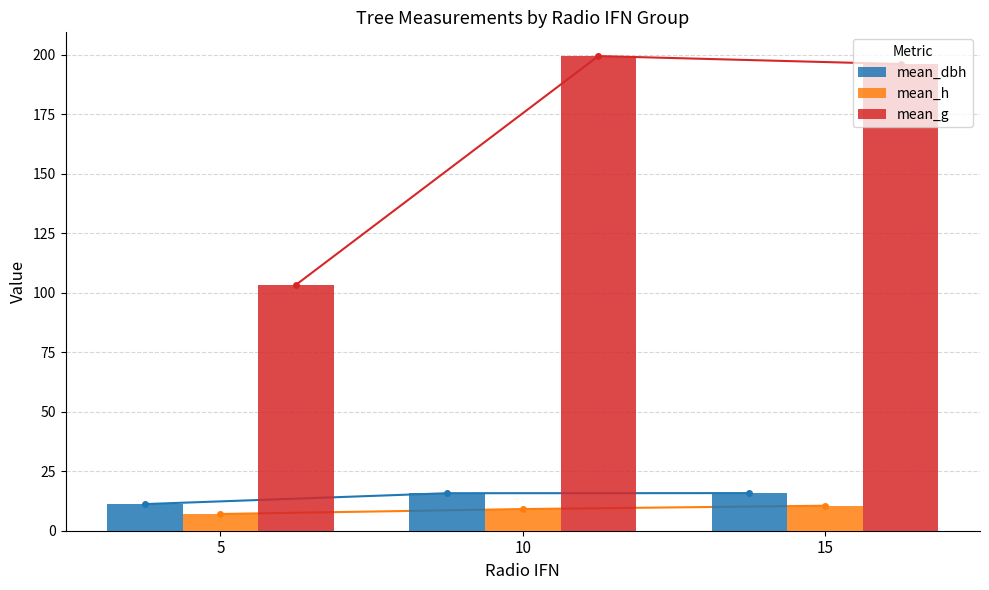

Reading left to right, list all the values displayed in this chart.

mean_dbh: 11.2	15.8	15.8
mean_h: 7.0	9.1	10.5
mean_g: 103.3	199.4	196.1